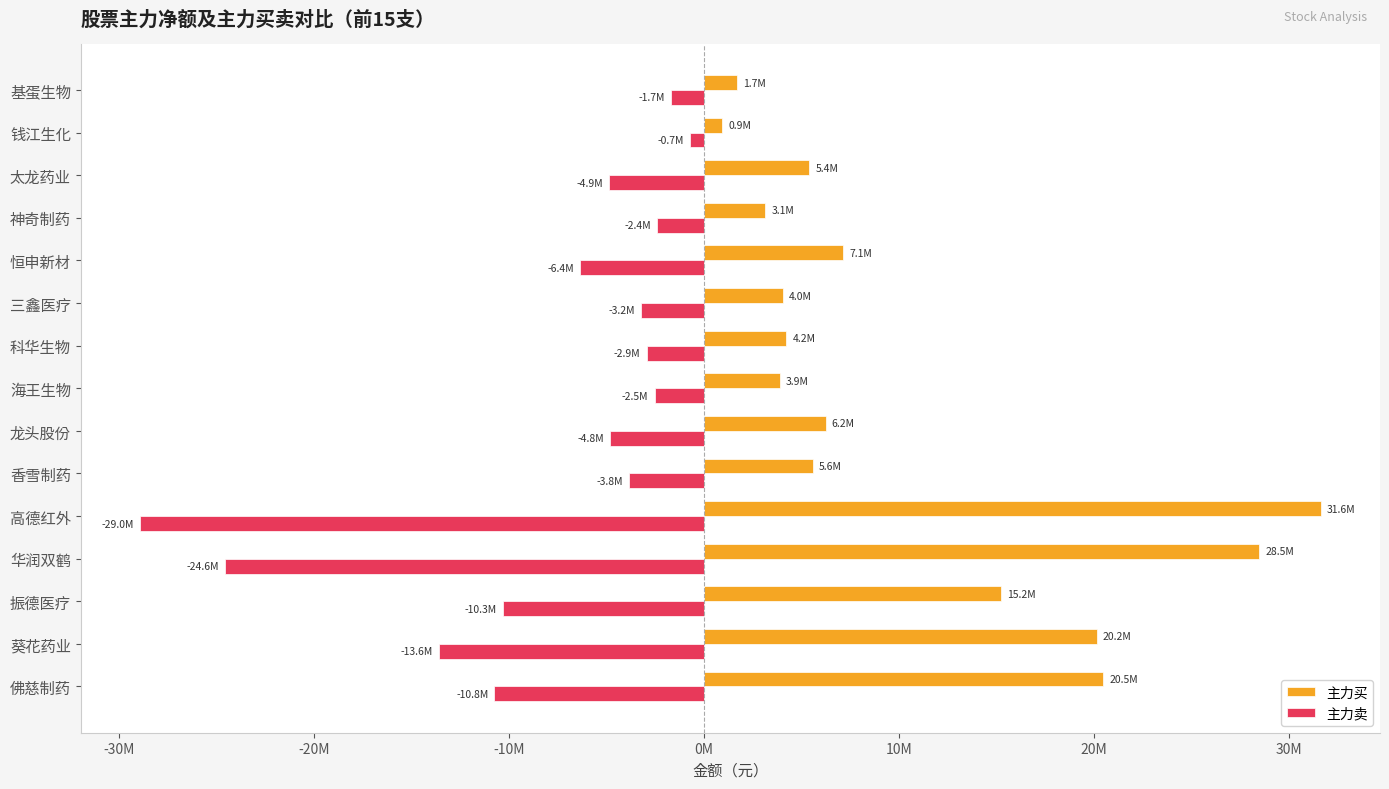

What are all the series names shown in the legend?

主力买, 主力卖